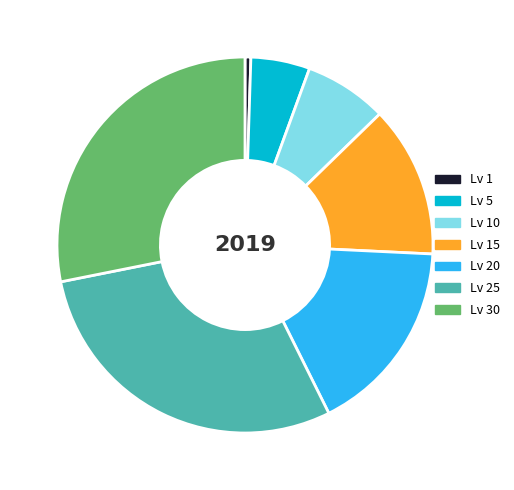

Do Lv 15 and Lv 5 together represent more than half of the pie?

No